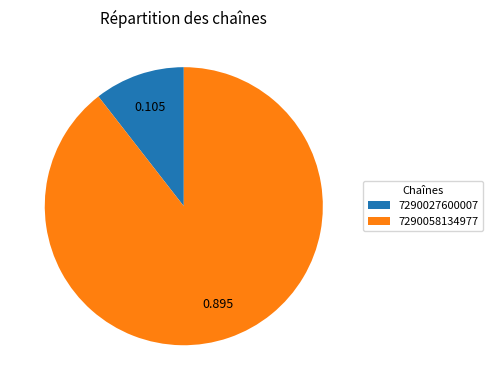

Which category has the biggest portion of the pie?

7290058134977